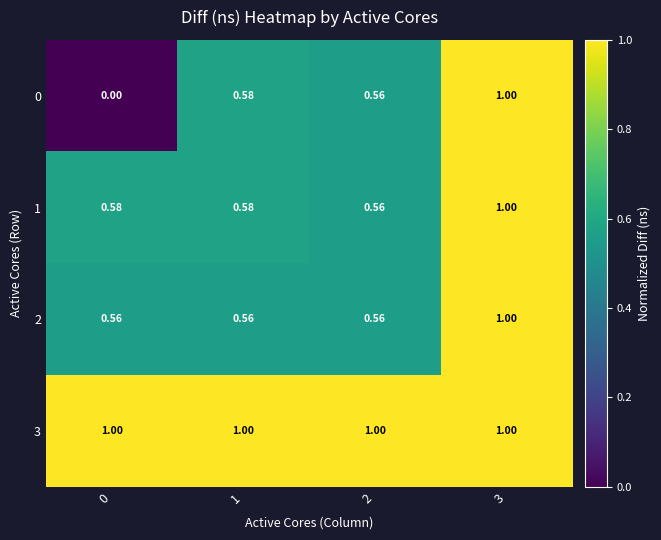

How many categories are shown in the chart?

4